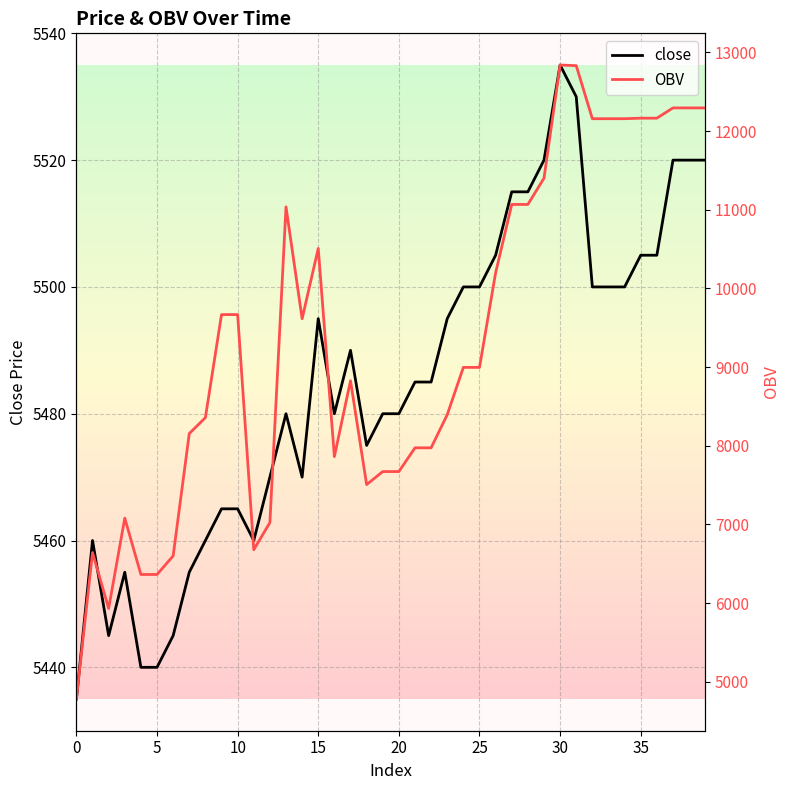

Where is OBV nearest to the value 8809?

17